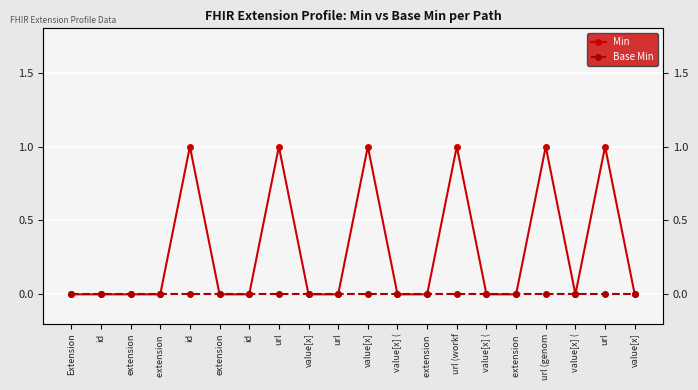

True or false: Min and Base Min cross at least once.

False